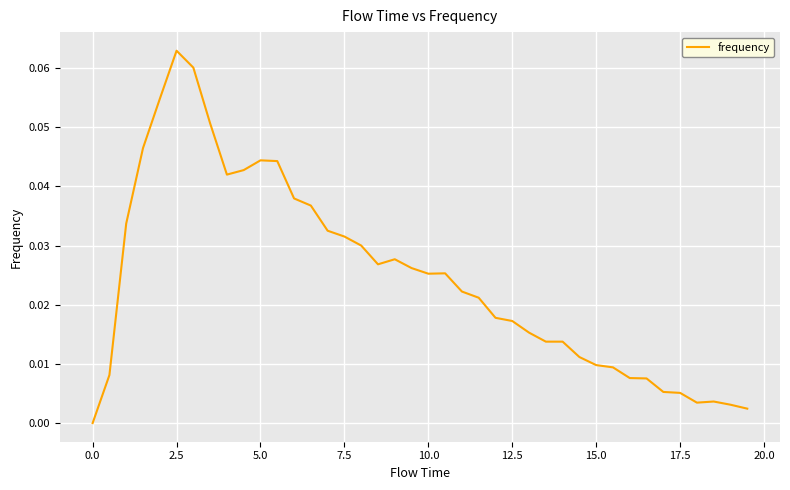

How many lines are shown in the chart?

1